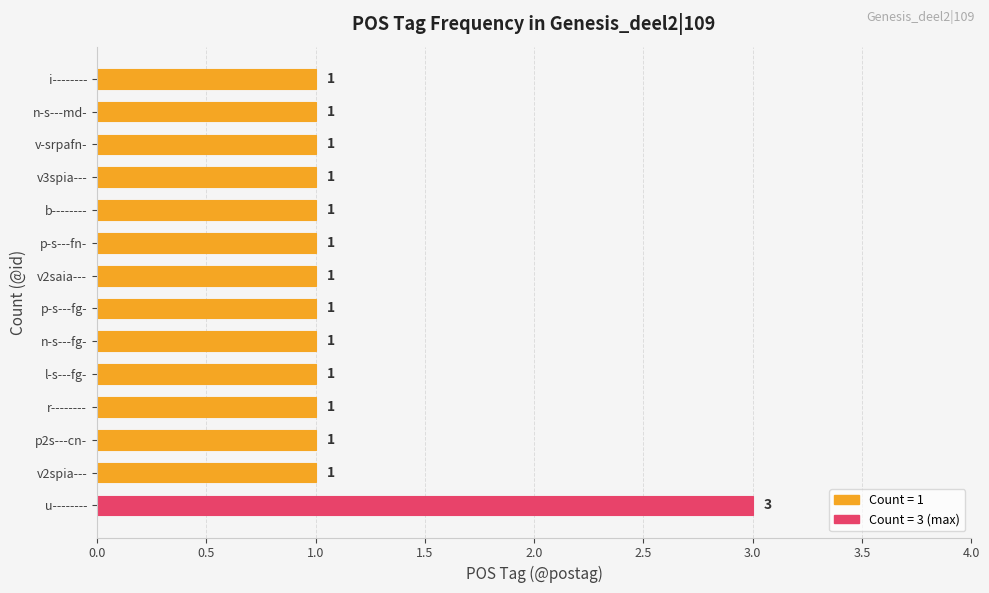

Reading bottom to top, list all the values displayed in this chart.

3	1	1	1	1	1	1	1	1	1	1	1	1	1